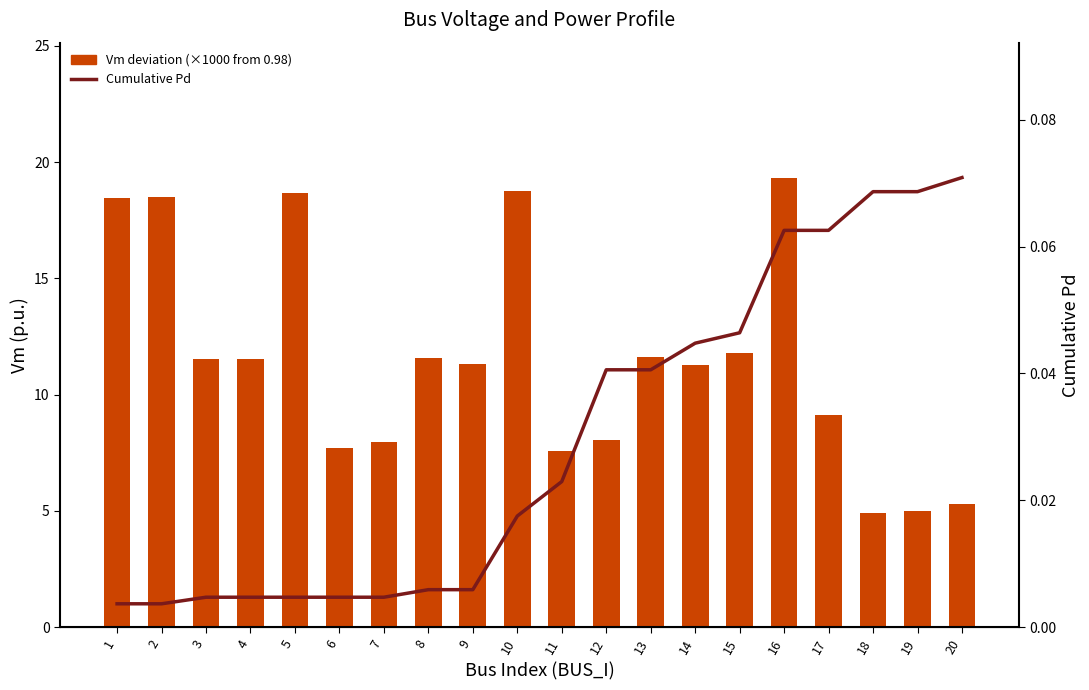

Rank the categories by Vm deviation (×1000 from 0.98) value from highest to lowest.

16, 10, 5, 2, 1, 15, 13, 8, 4, 3, 9, 14, 17, 12, 7, 6, 11, 20, 19, 18